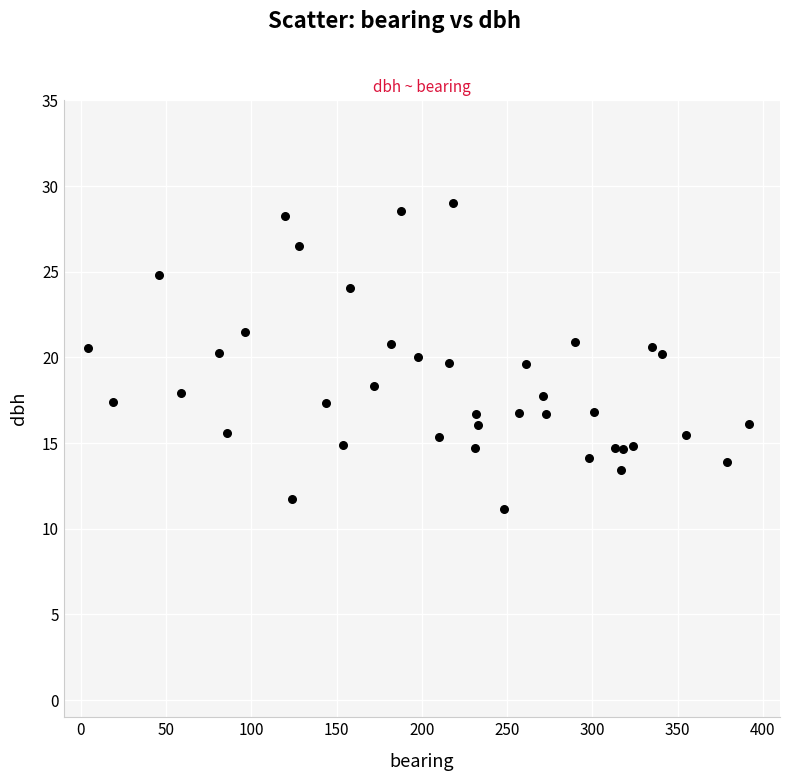

What is the range of Y values (max minus min)?

17.9